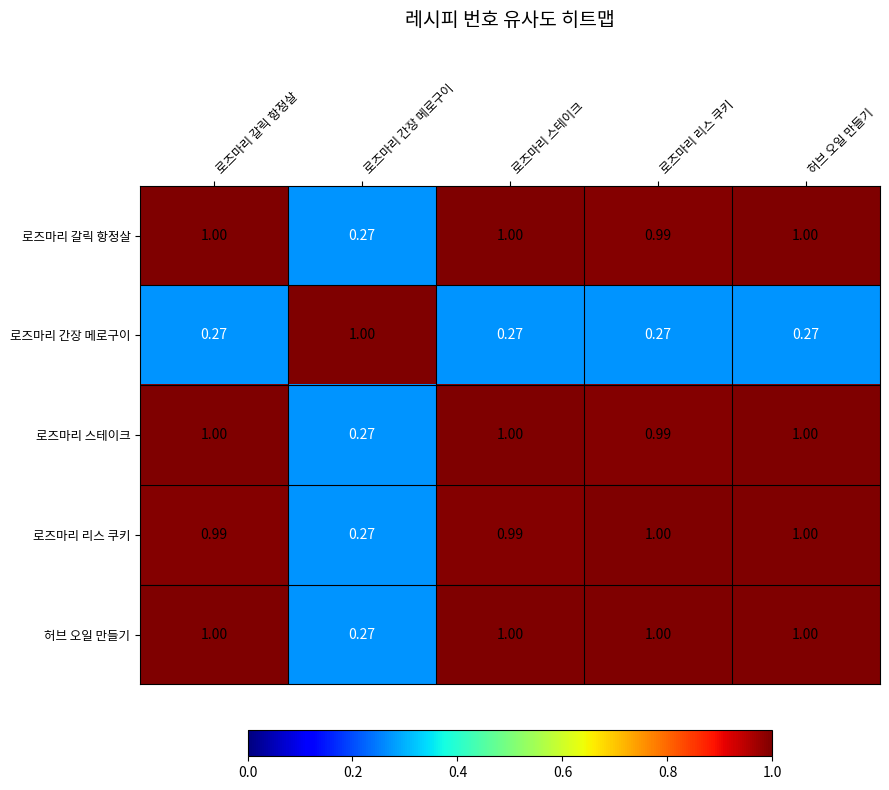

Which series has the largest total across all categories?

허브 오일 만들기